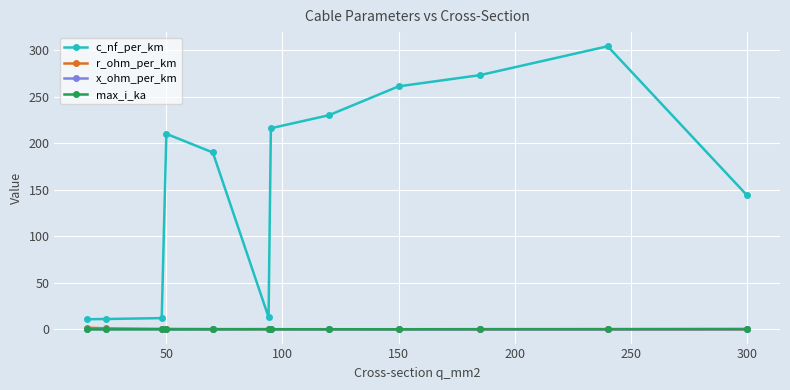

Which series has the largest total across all categories?

c_nf_per_km